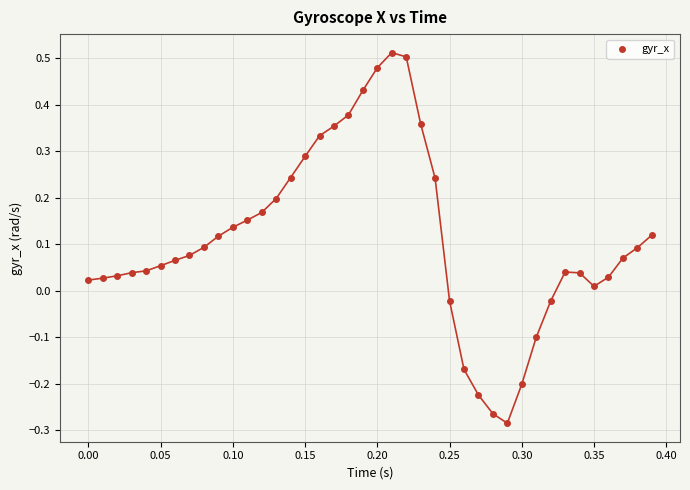

What is the range of Y values (max minus min)?

0.8